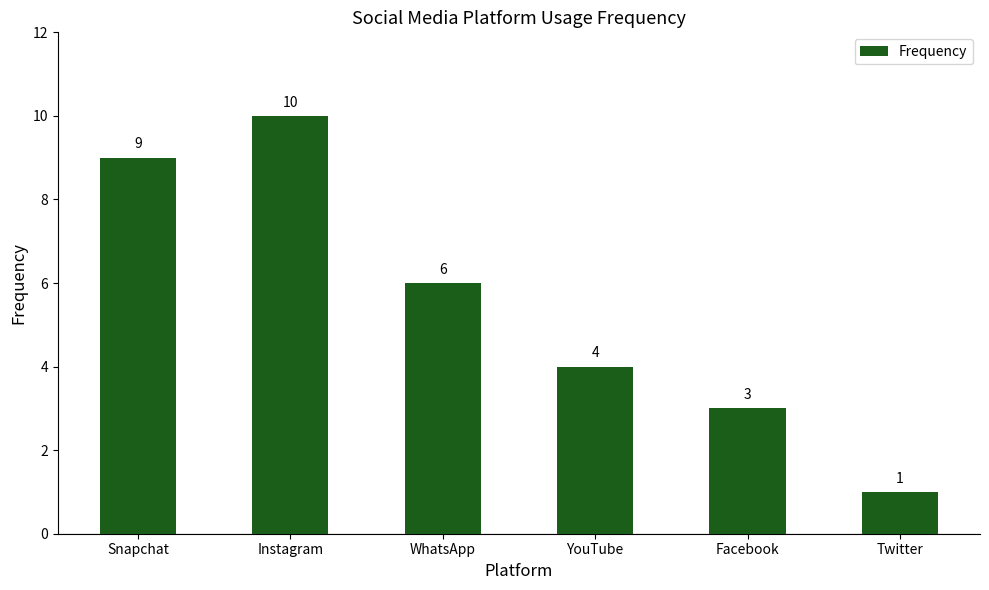

How many values are between 3 and 9?

4